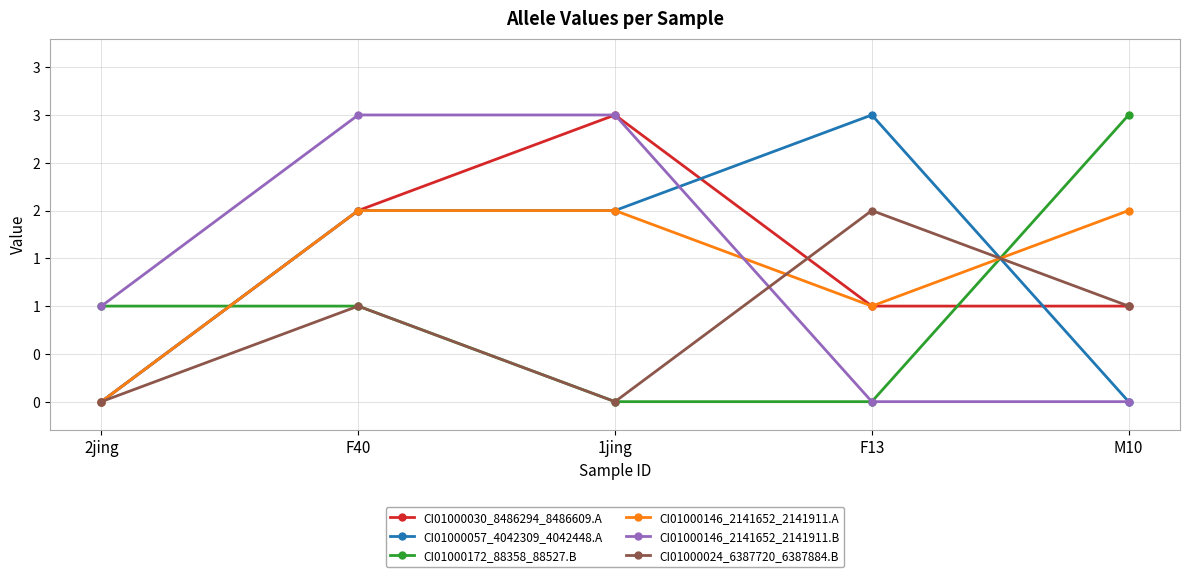

What are all the series names shown in the legend?

CI01000030_8486294_8486609.A, CI01000057_4042309_4042448.A, CI01000172_88358_88527.B, CI01000146_2141652_2141911.A, CI01000146_2141652_2141911.B, CI01000024_6387720_6387884.B